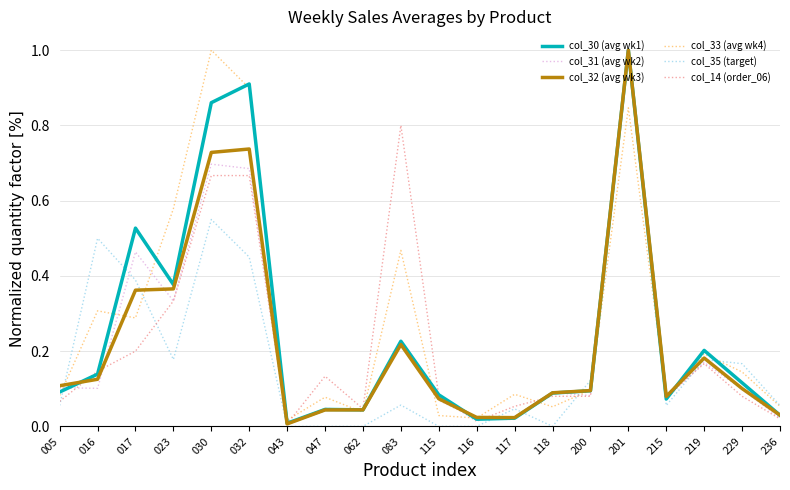

Does the chart display data point markers on the line(s)?

No